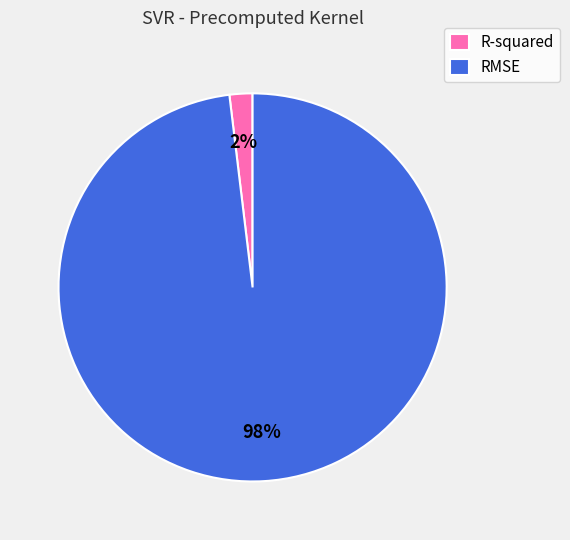

To the nearest percent, what is the difference between the largest and smallest slice percentages?

96%